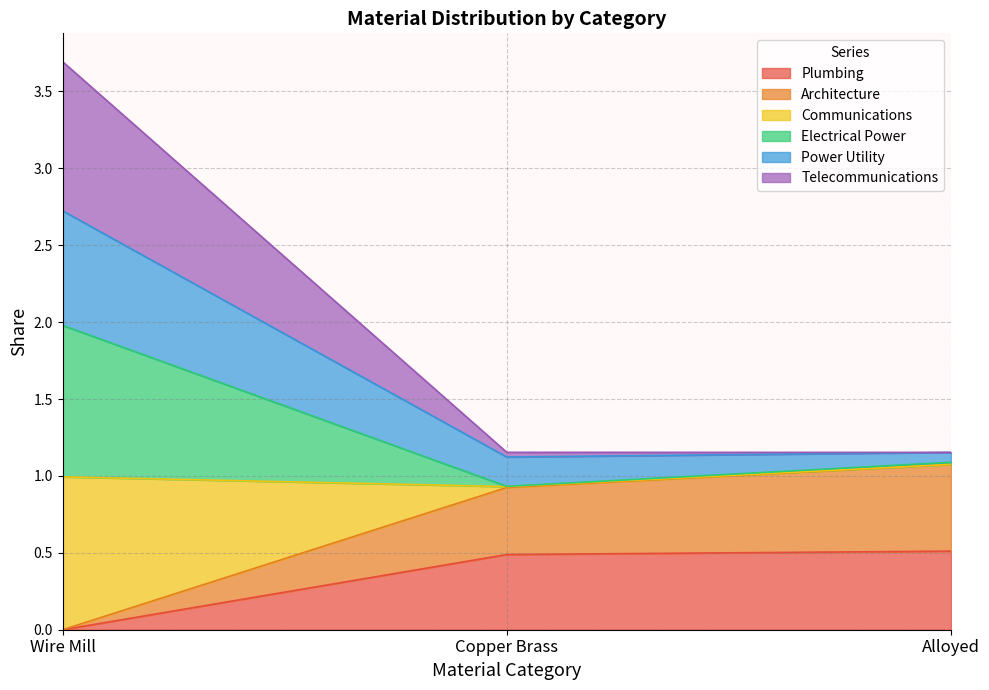

How many data points does each series have?

3